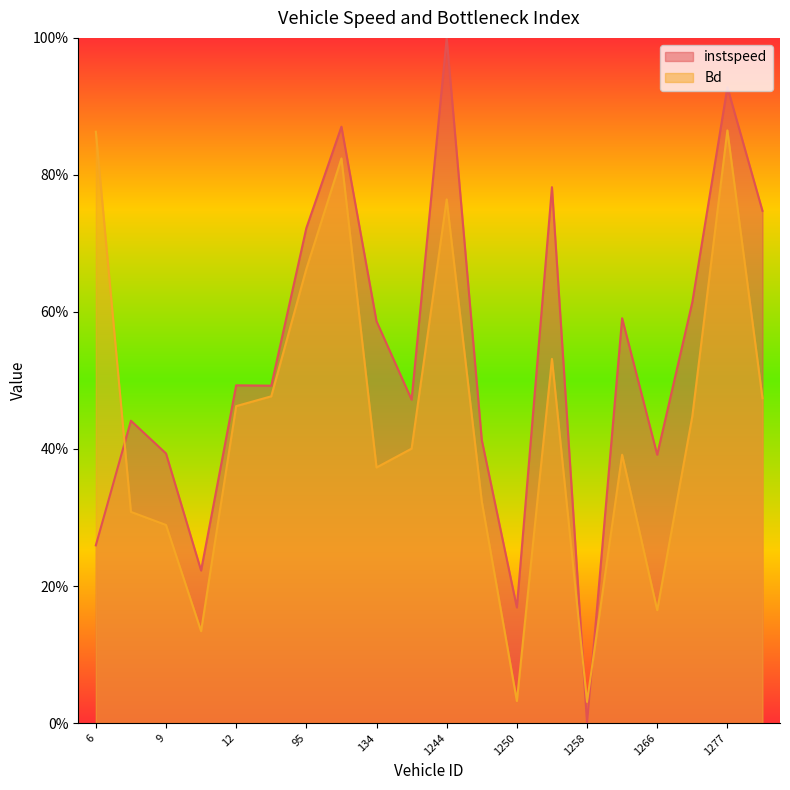

After their last crossing, which series has the higher values: Bd or instspeed?

instspeed